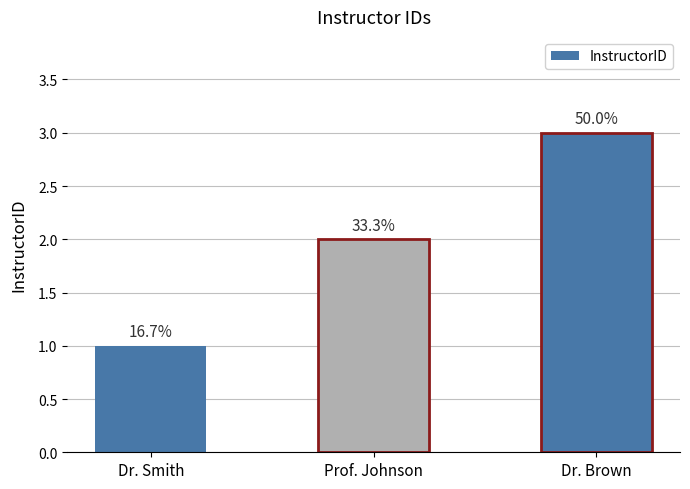

Reading left to right, what are all the values shown in this chart?

Dr. Smith=1	Prof. Johnson=2	Dr. Brown=3